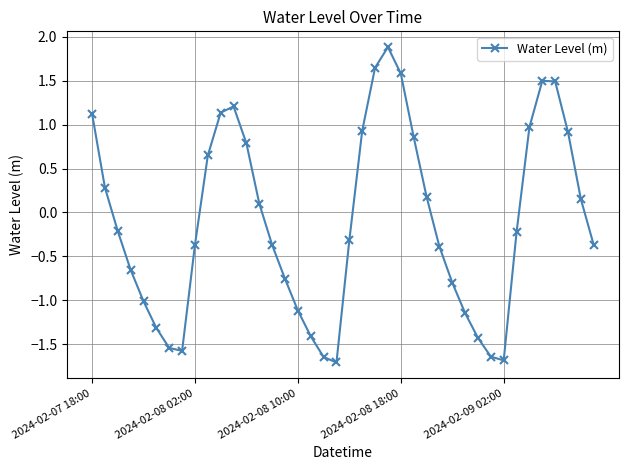

What is the value of the 36th point from the left?

1.5